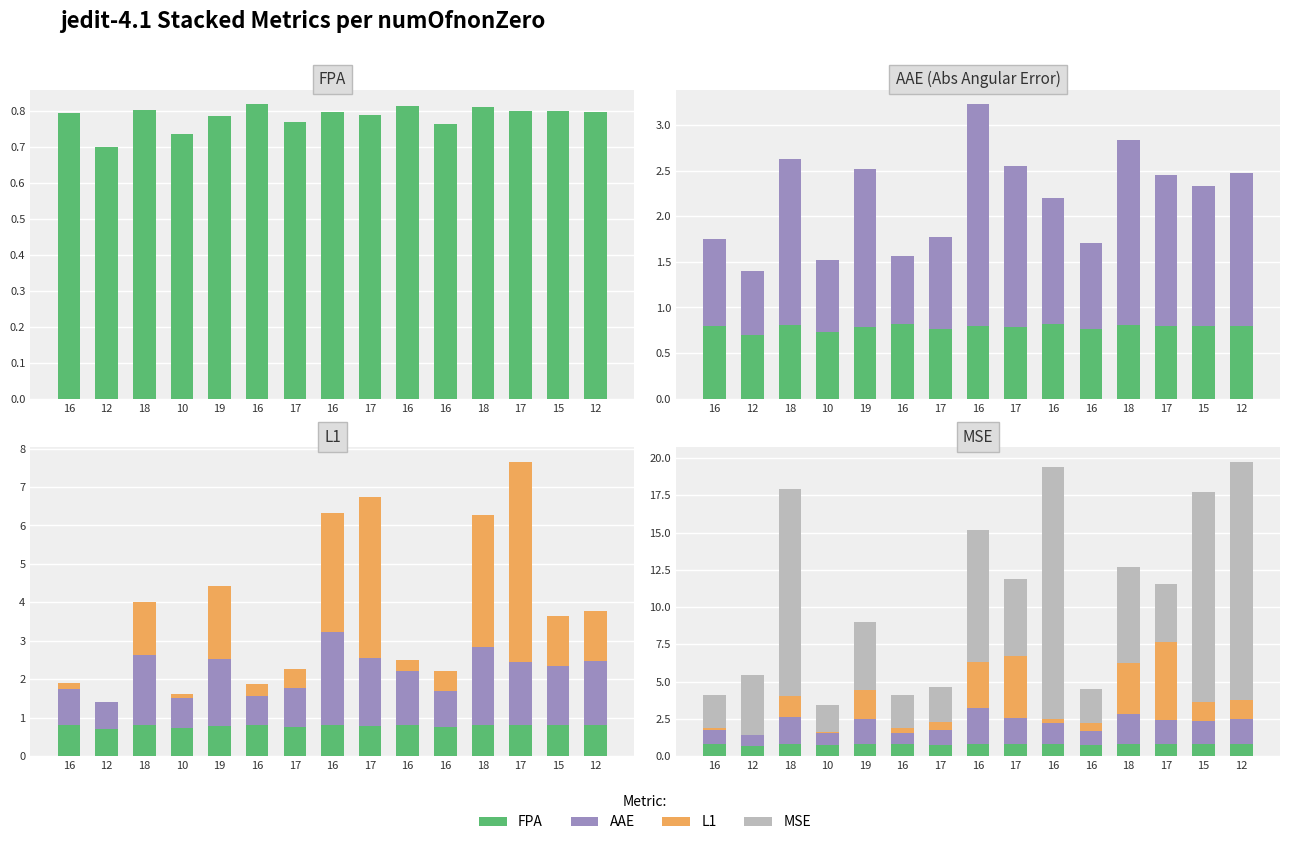

What is the label of the 5th bar from the right?

16